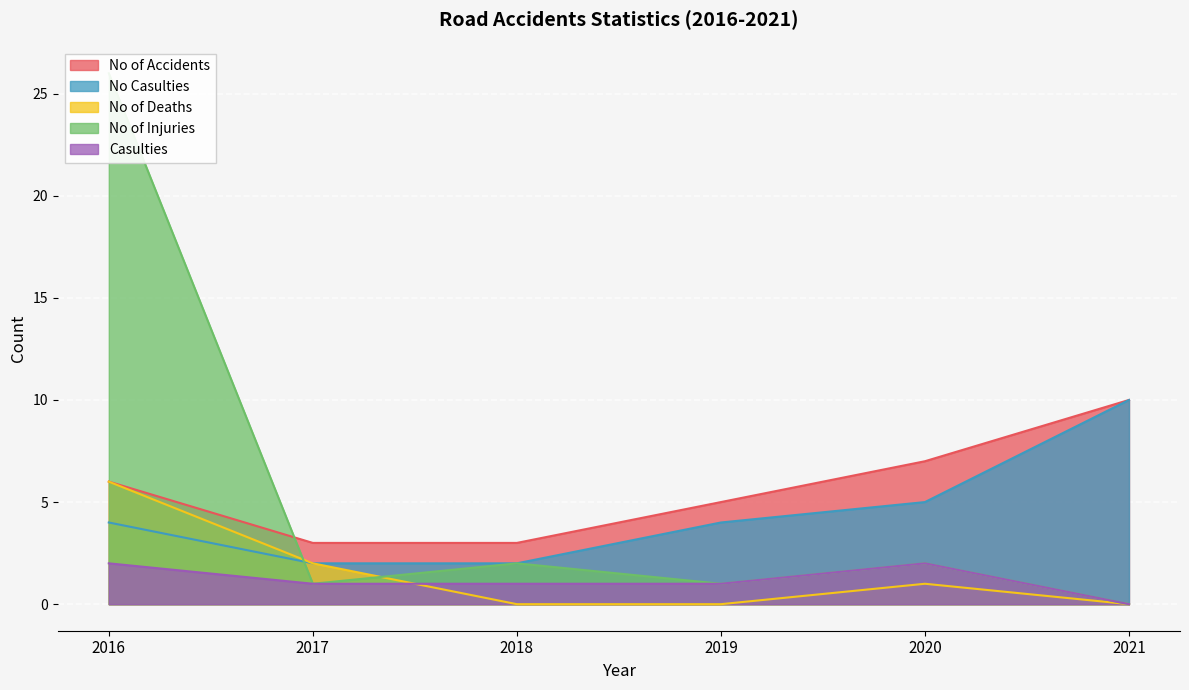

Reading right to left, list all the values displayed in this chart.

No of Accidents: 2021=10	2020=7	2019=5	2018=3	2017=3	2016=6
No Casulties: 2021=10	2020=5	2019=4	2018=2	2017=2	2016=4
No of Deaths: 2021=0	2020=1	2019=0	2018=0	2017=2	2016=6
No of Injuries: 2021=0	2020=2	2019=1	2018=2	2017=1	2016=26
Casulties: 2021=0	2020=2	2019=1	2018=1	2017=1	2016=2